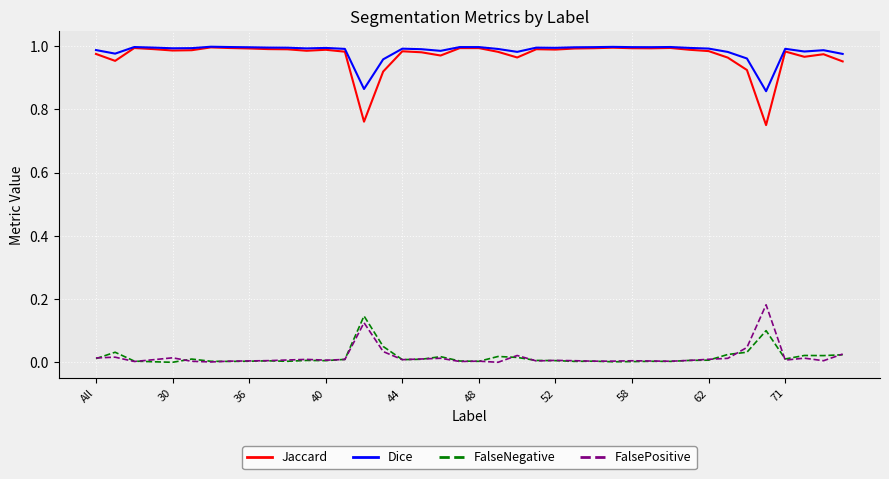

True or false: Dice has more than 2 interior local peaks.

True